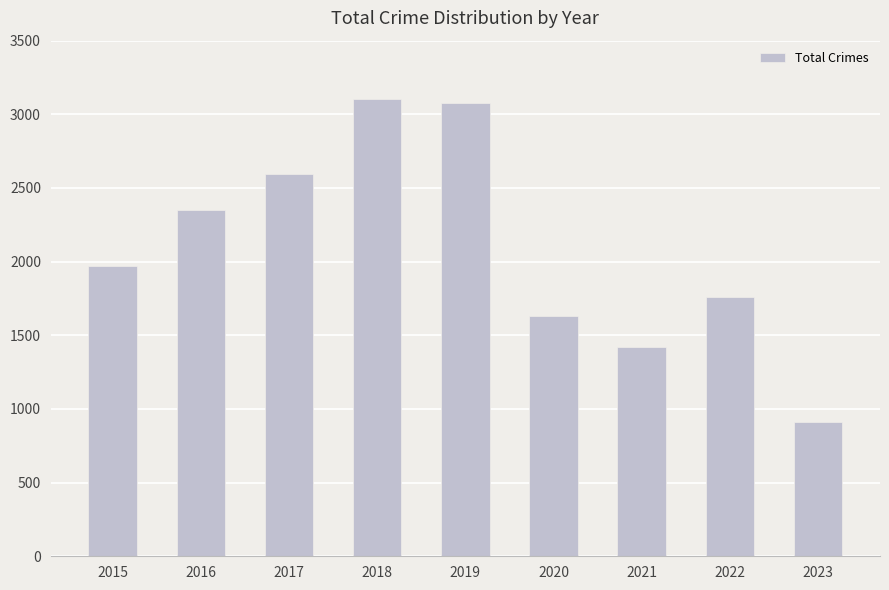

What is the approximate value at 2021, to the nearest 10?

1420